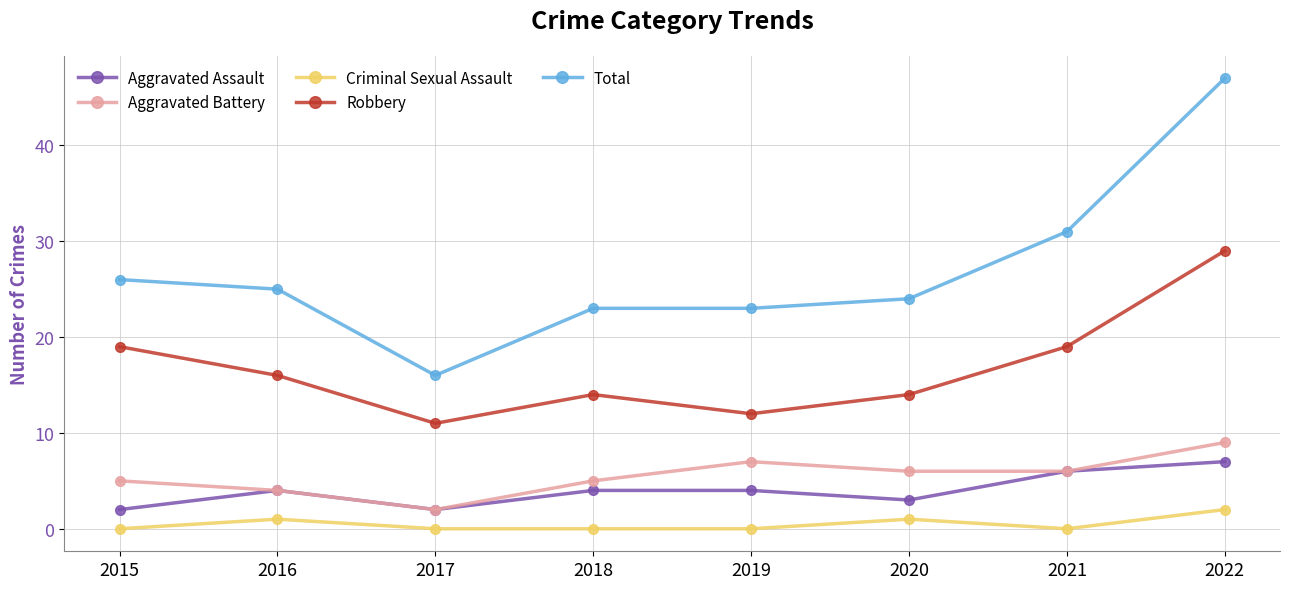

What is the difference between the Aggravated Assault values at 2015 and 2022?

5